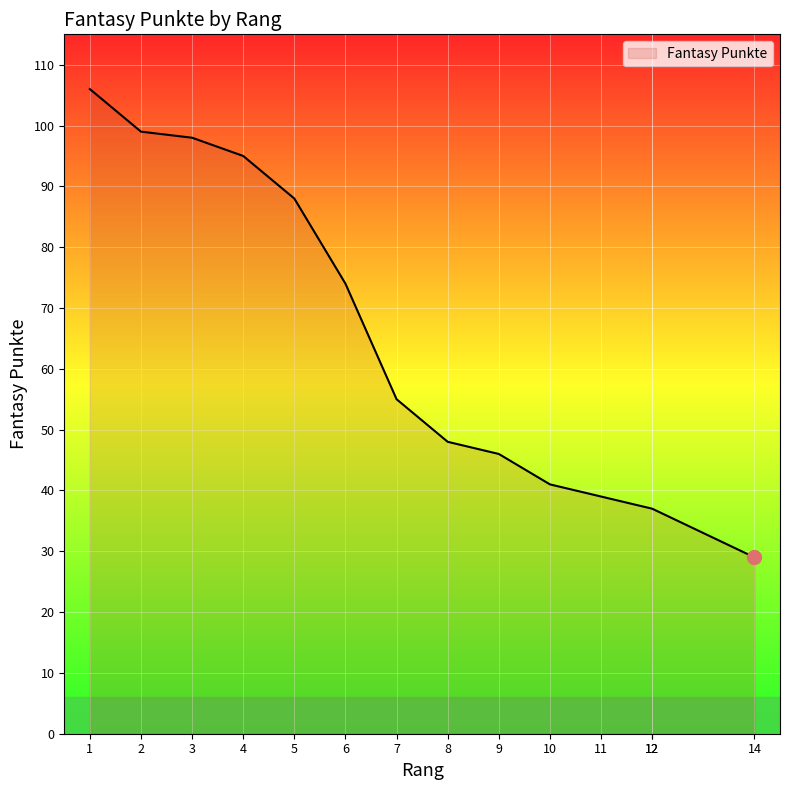

At which label is the value closest to 67?

6